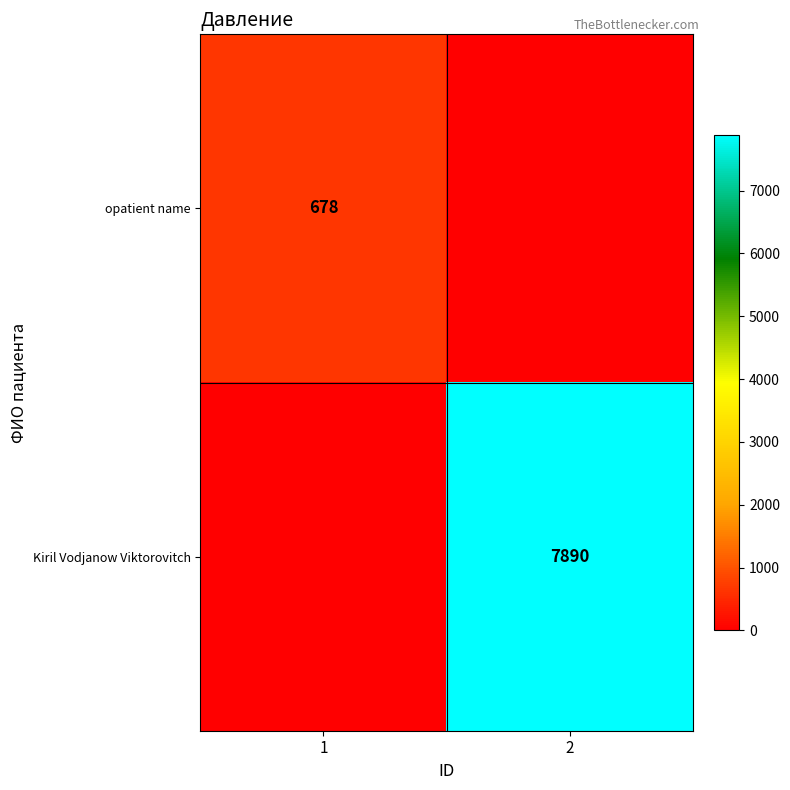

Is the value of opatient name at 1 greater than the value of Kiril Vodjanow Viktorovitch at 2?

No